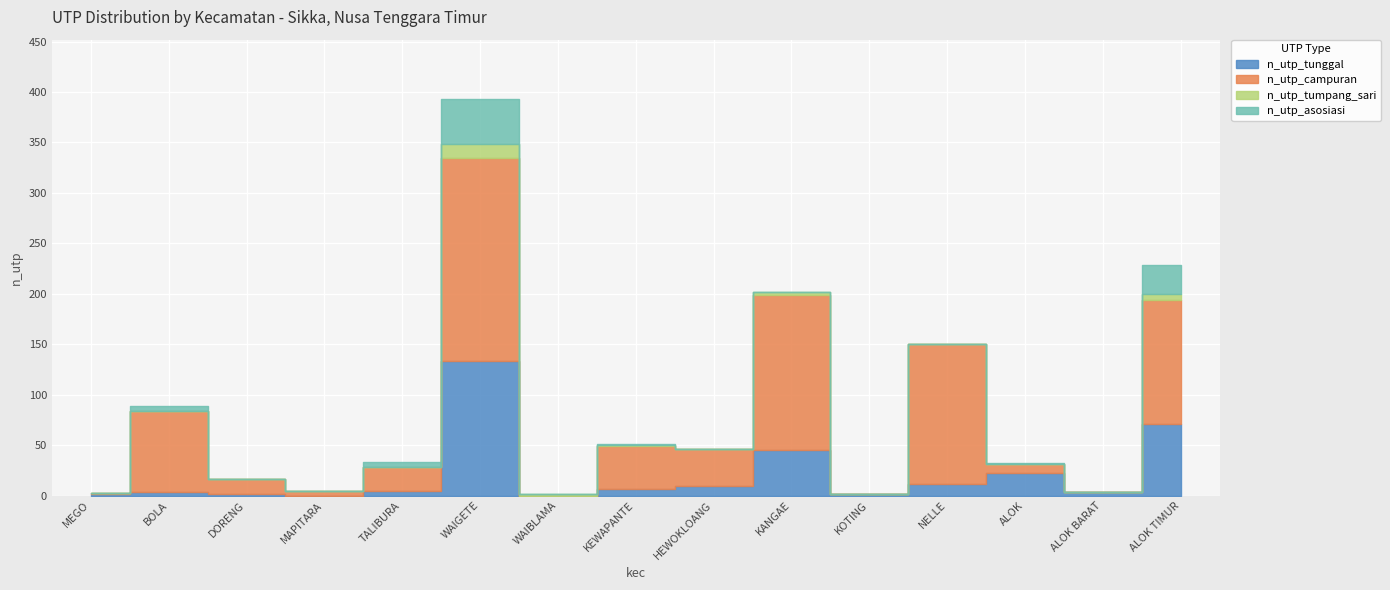

What is the label of the 13th point from the left?

ALOK